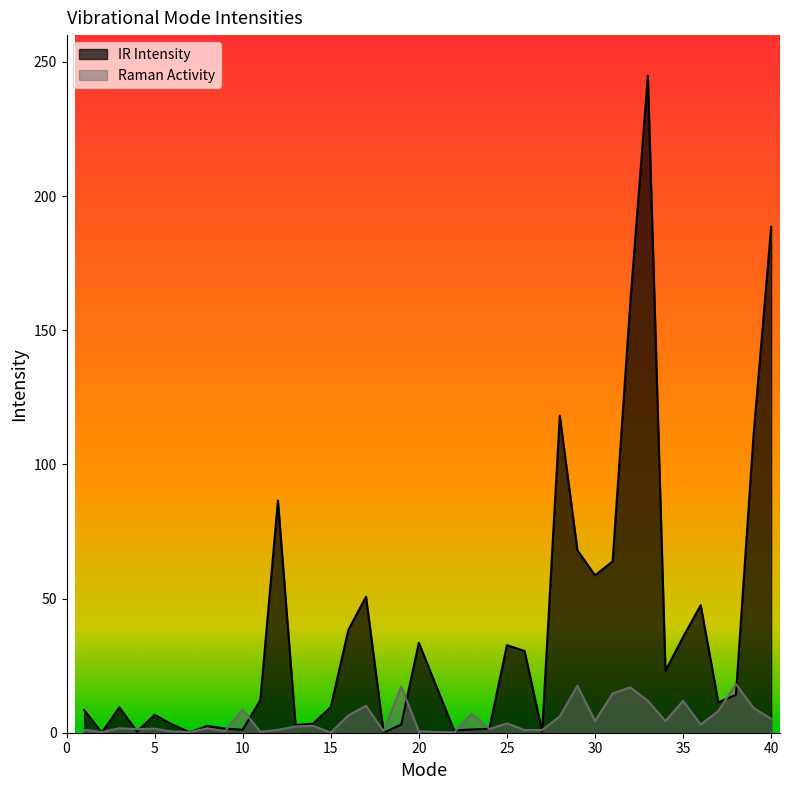

What is the sum of all Raman Activity values?

204.3